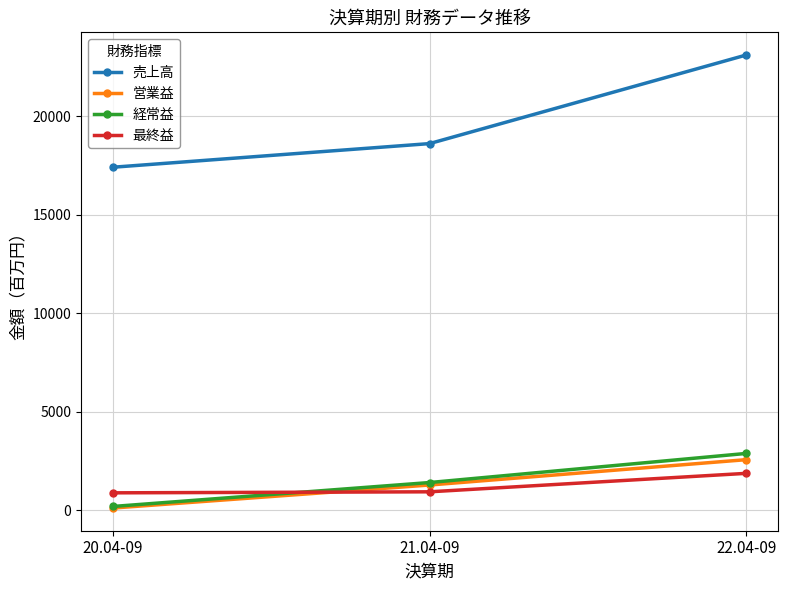

Which series has the largest range (max minus min)?

売上高